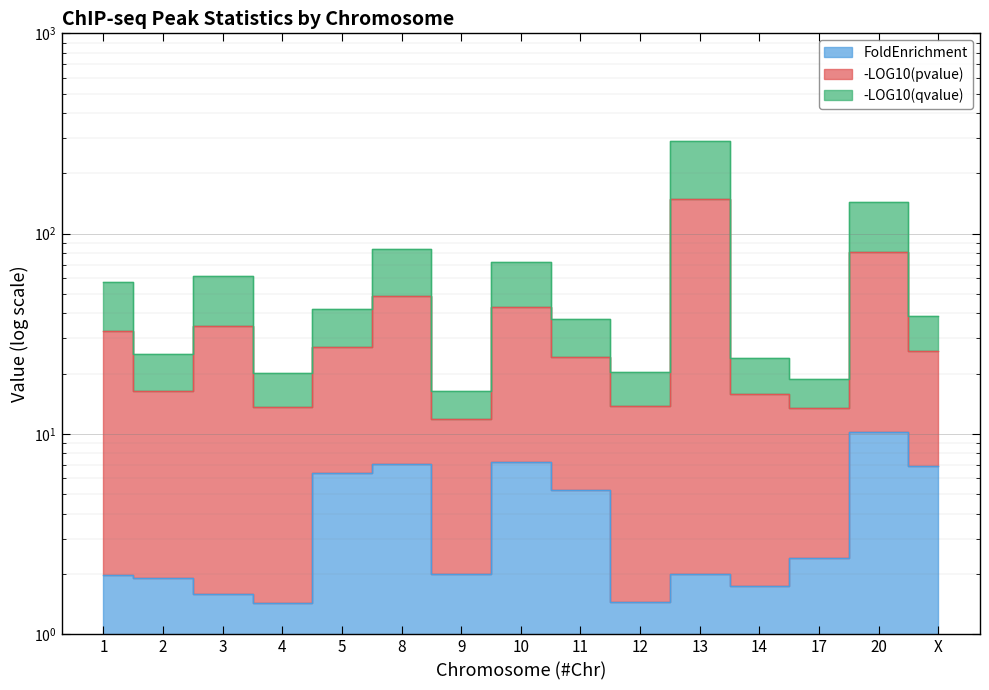

What is the average value of the FoldEnrichment series?

4.0